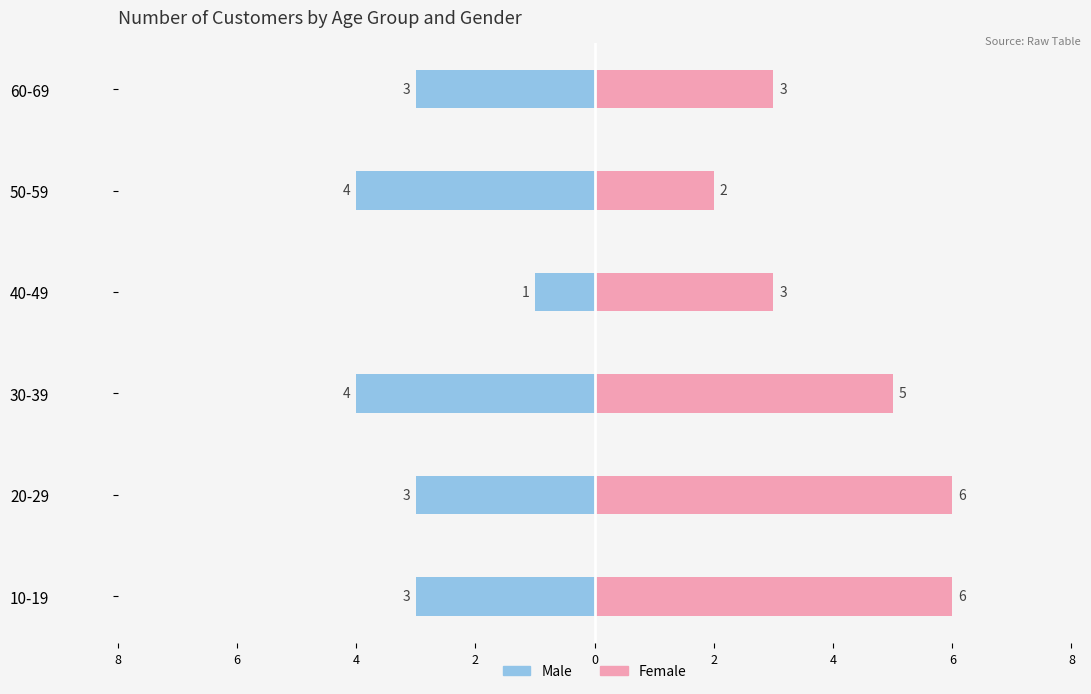

Which series has the widest spread of values?

Female